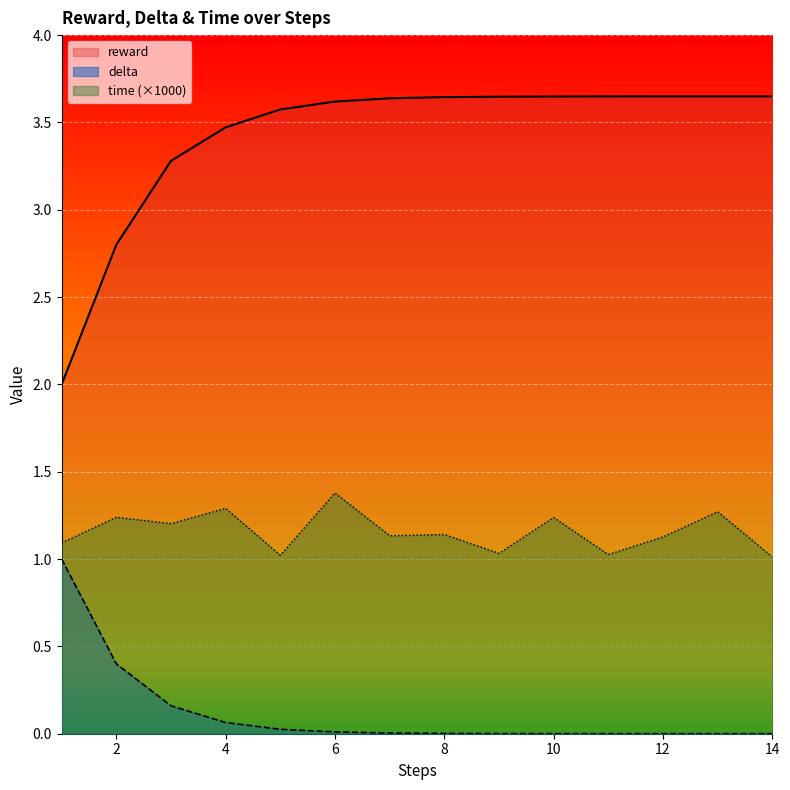

True or false: time has a value of 0.4 at 2.

False